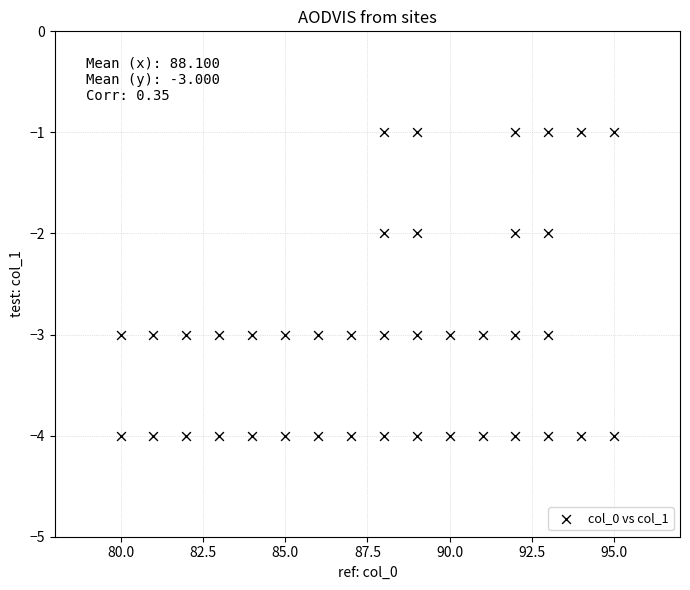

What is the range of Y values (max minus min)?

3